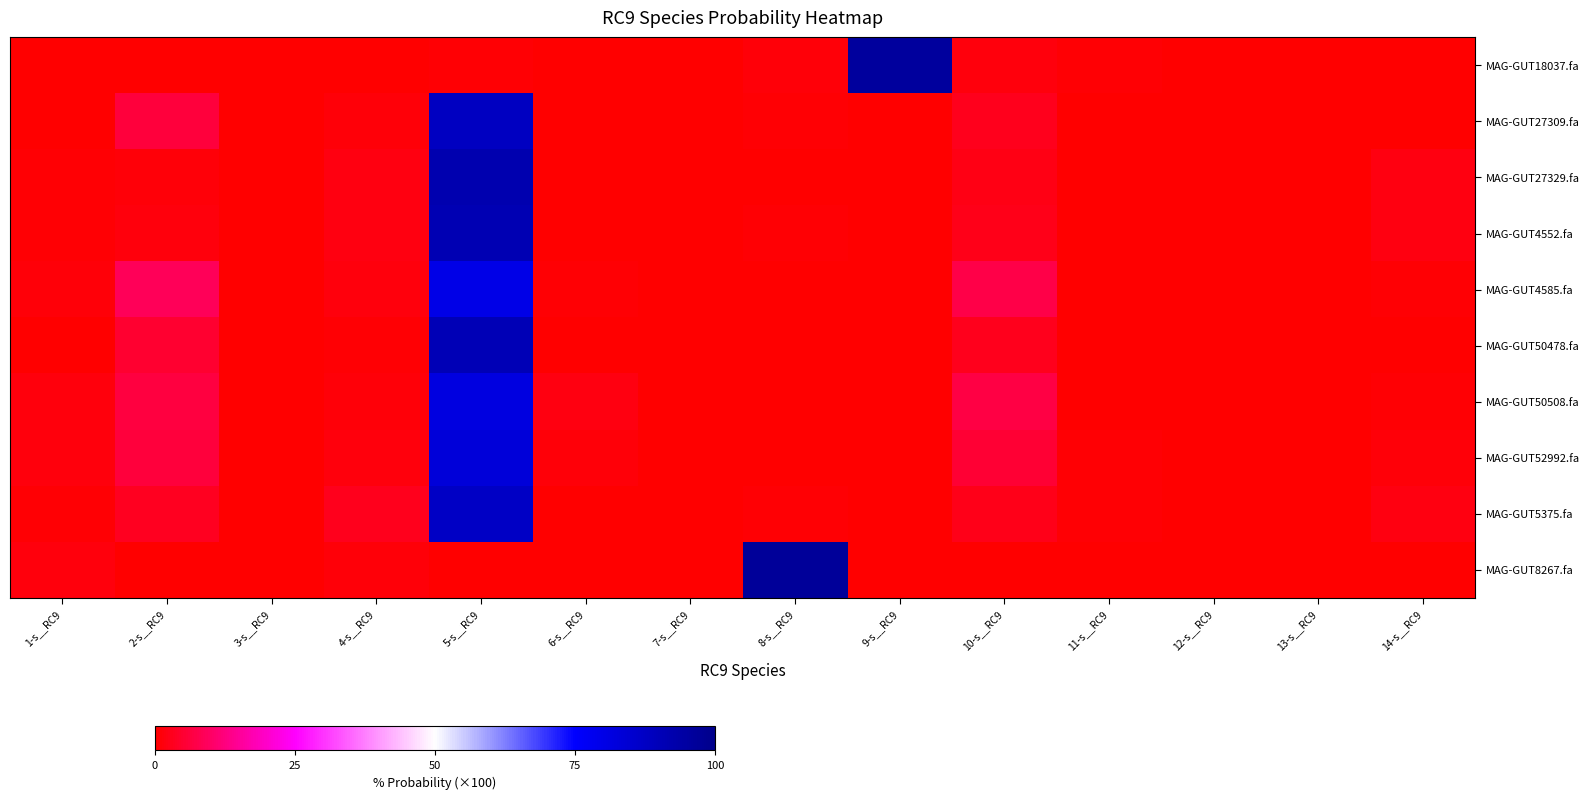

What is the total value across all series at 7-s__RC9?

0.7